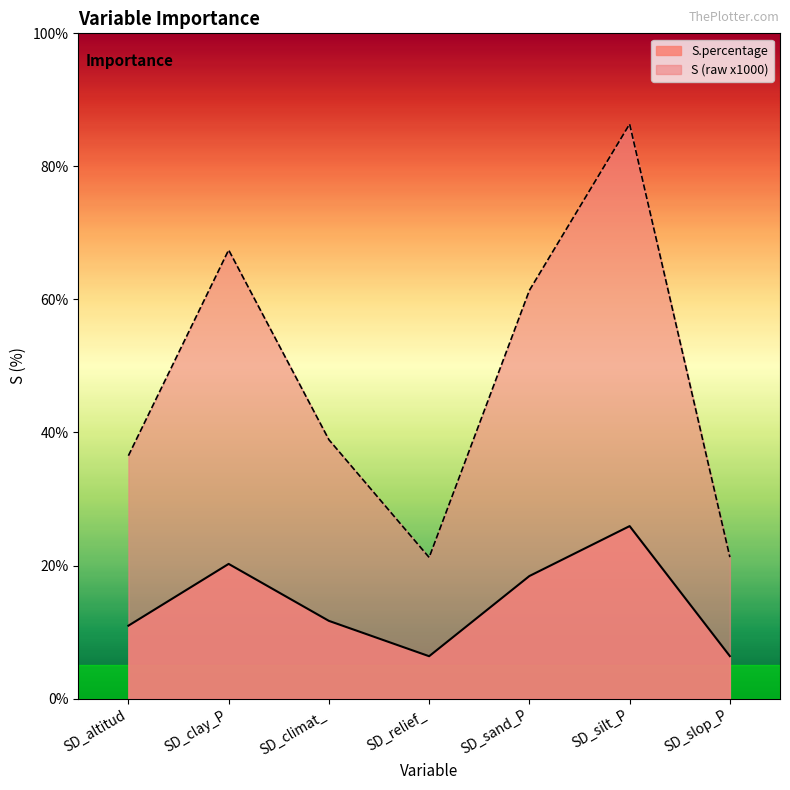

What position from the right is SD_climat_?

5